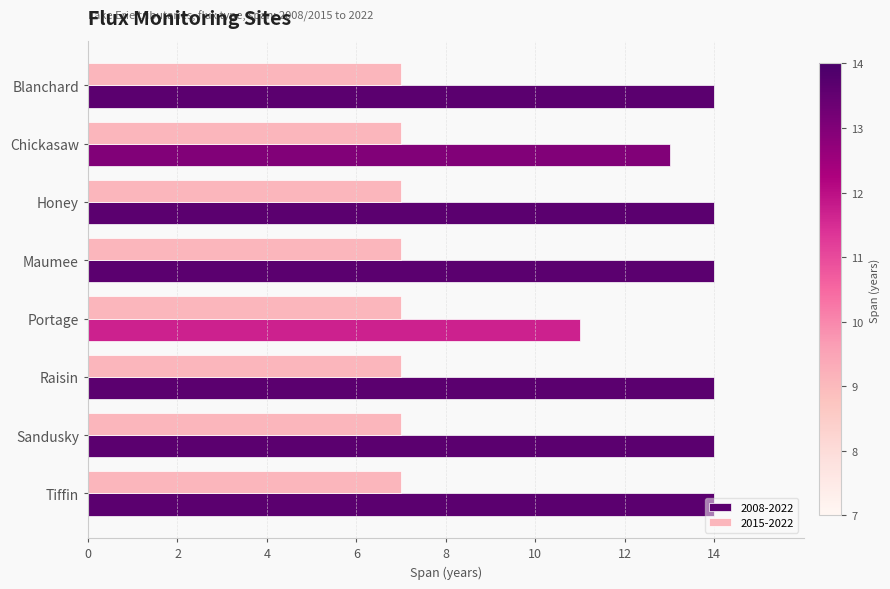

List the series in order of their peak value, lowest first.

2015-2022, 2008-2022